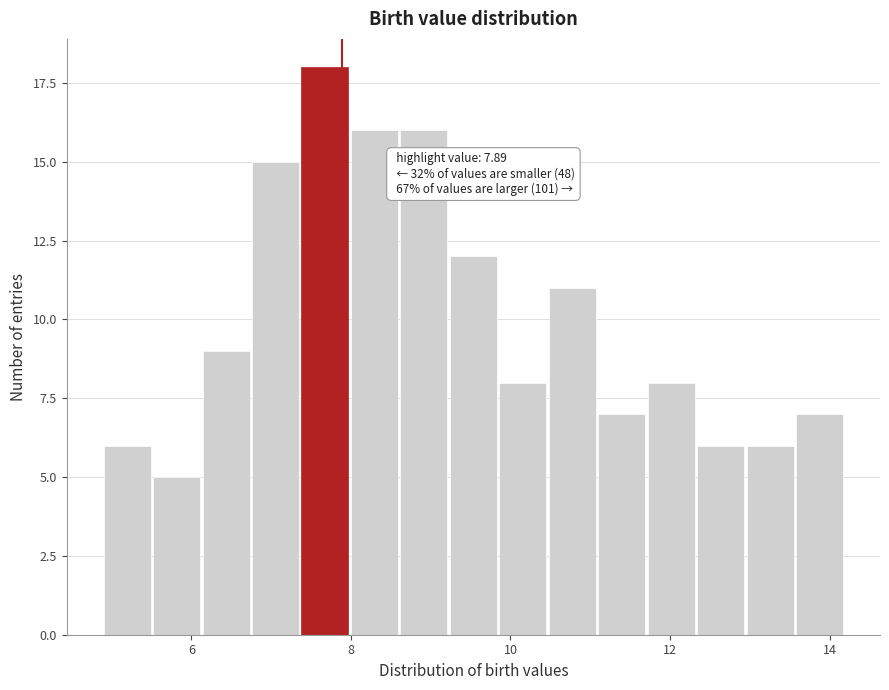

Around what value on the x-axis is the tallest bar? Give the approximate position of its centre, as read against the axis.

7.6